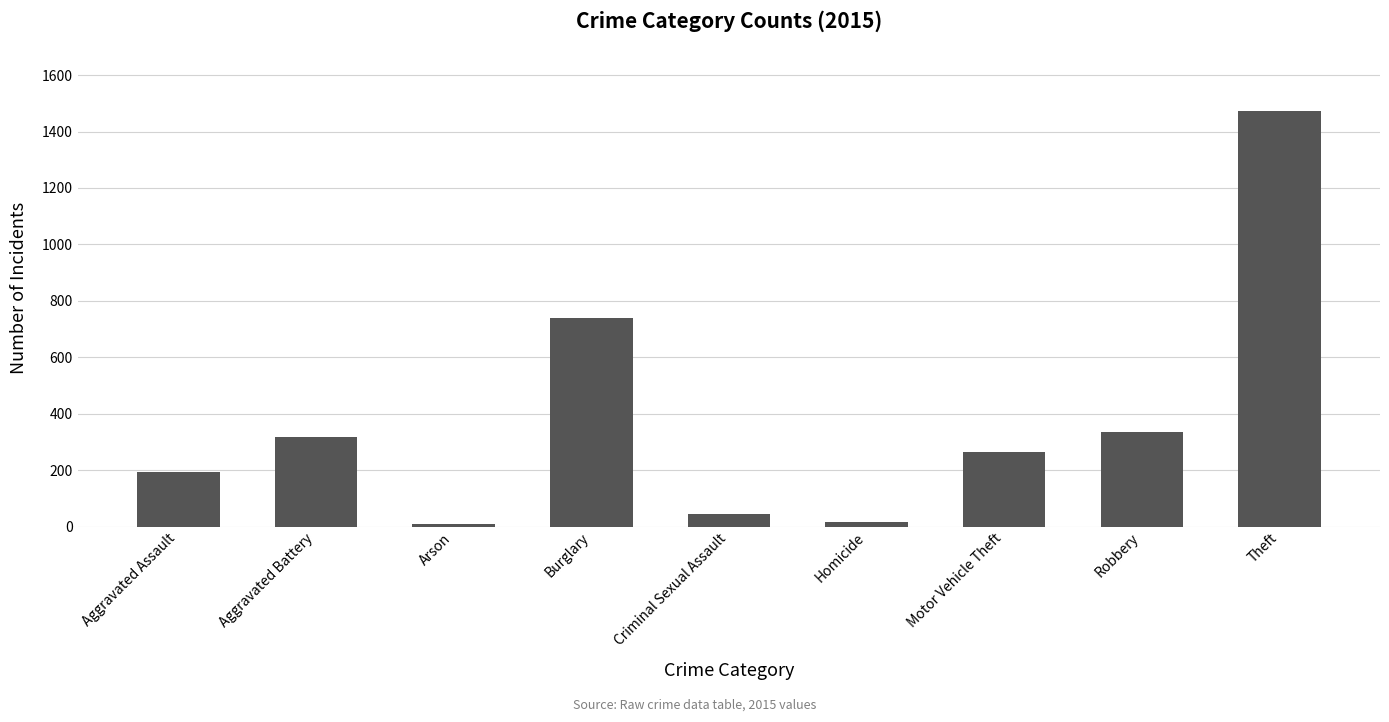

What is the label of the 5th bar from the left?

Criminal Sexual Assault